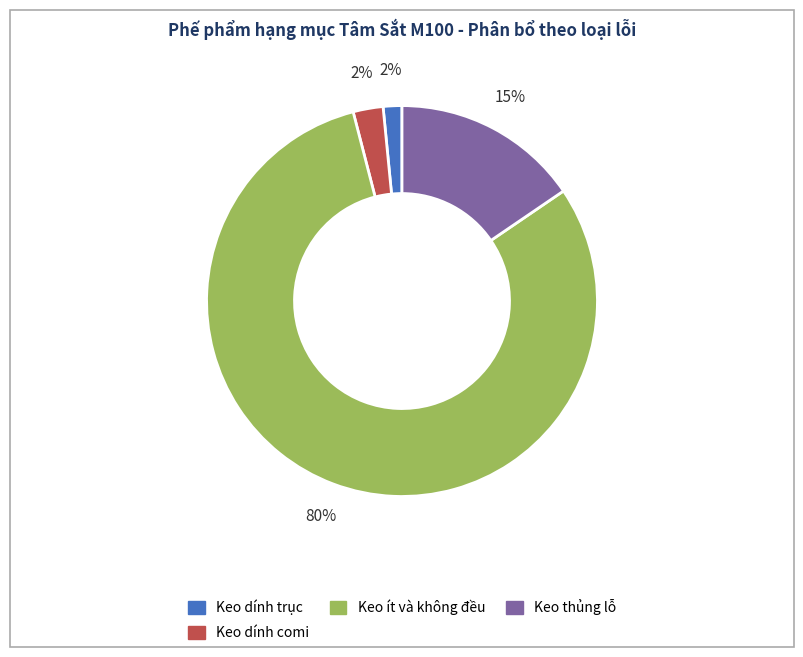

To the nearest percent, what is the difference between the largest and smallest slice percentages?

79%